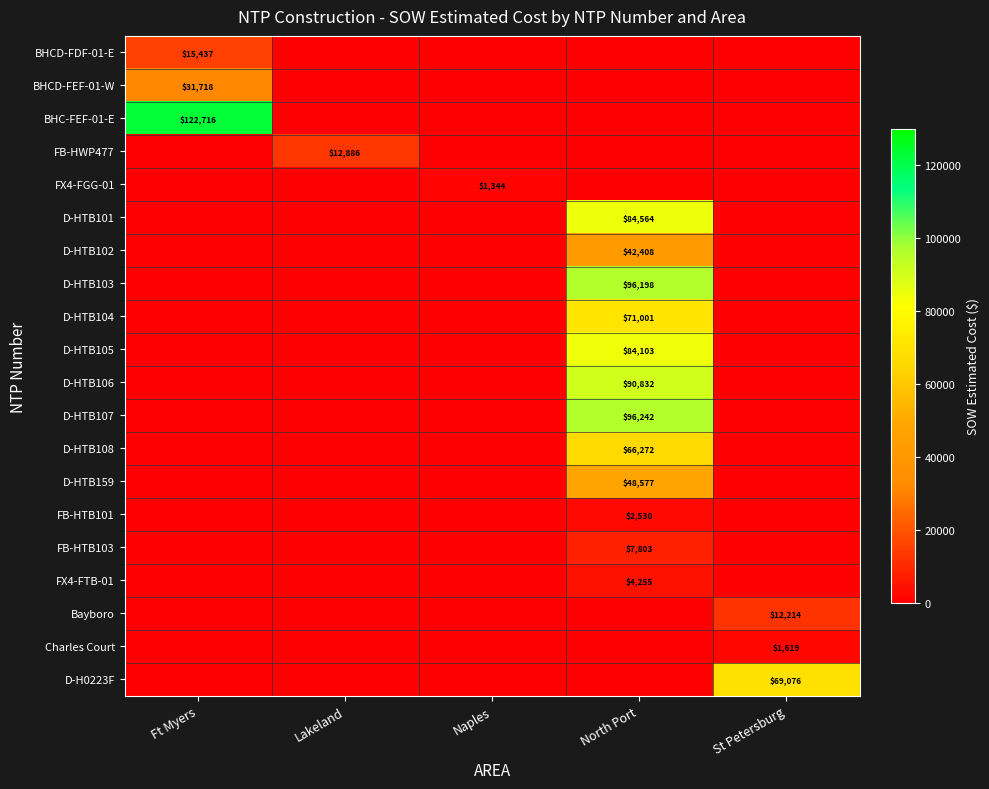

True or false: Charles Court has a value of 2599 at St Petersburg.

False